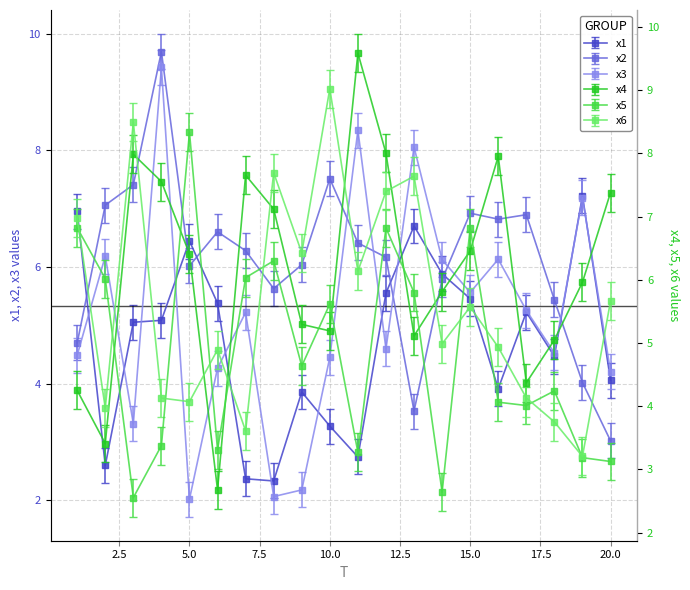

How many lines are shown in the chart?

6